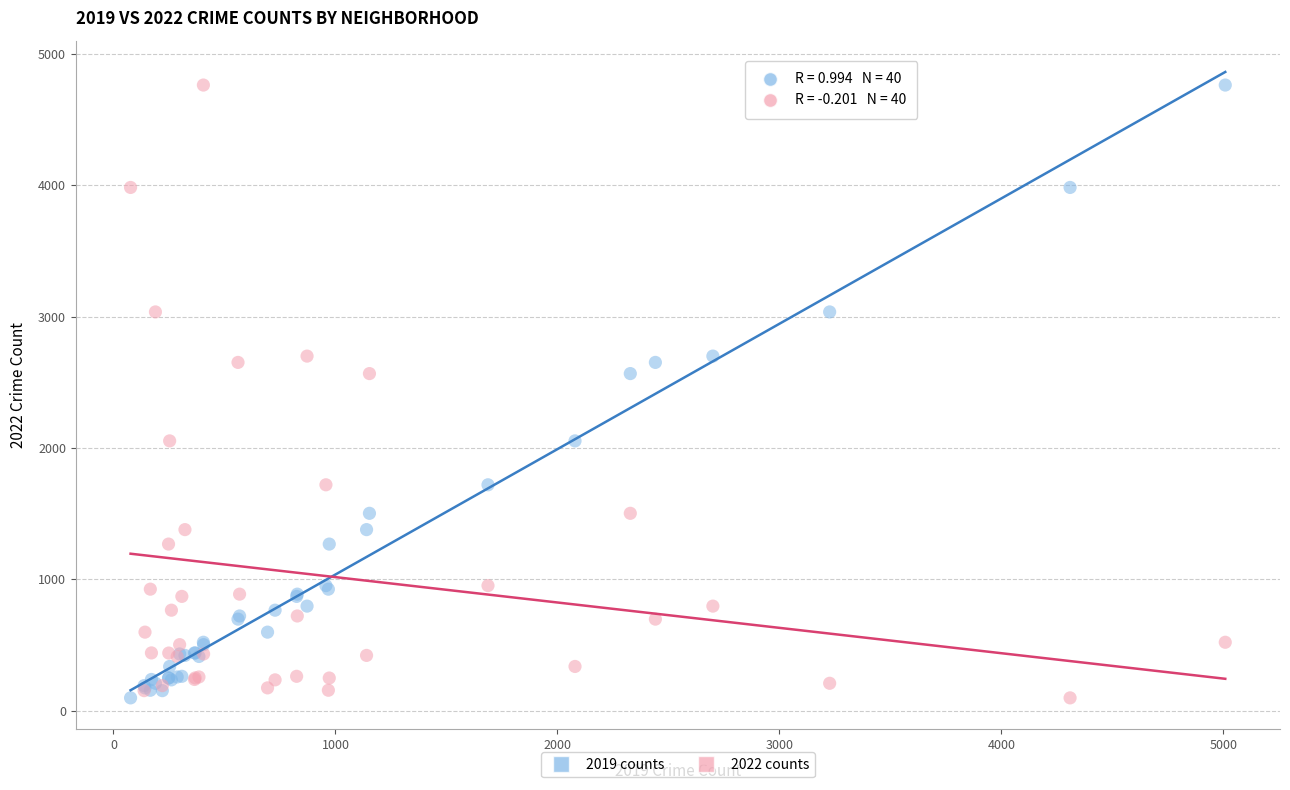

What are all the series names shown in the legend?

2019 counts, 2022 counts